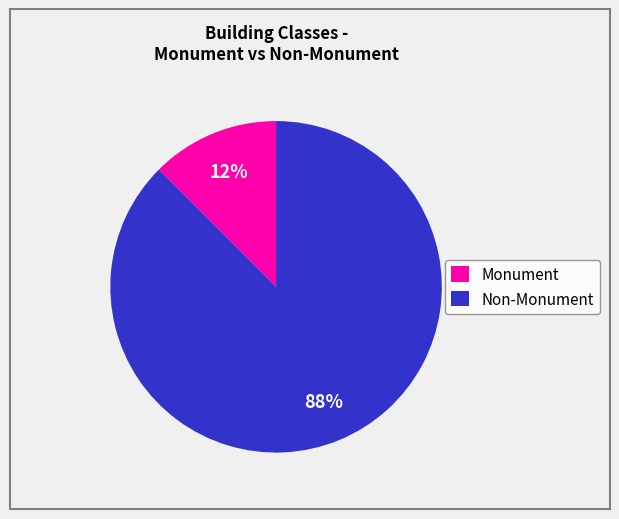

Which category has the biggest portion of the pie?

Non-Monument